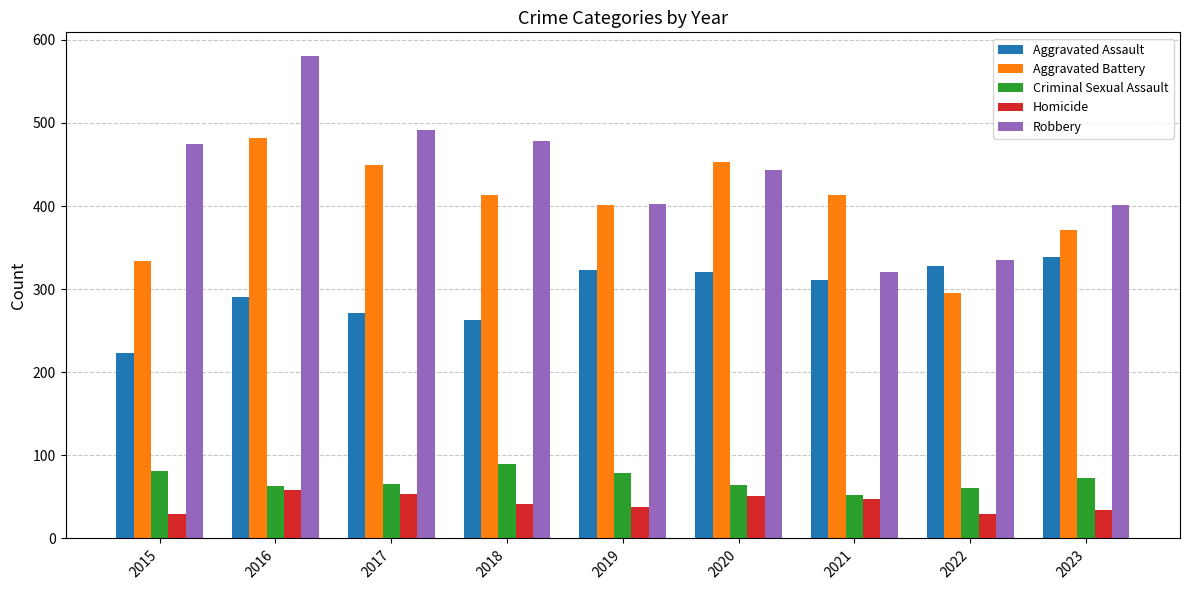

Between 2018 and 2019, which series saw the biggest shift?

Robbery